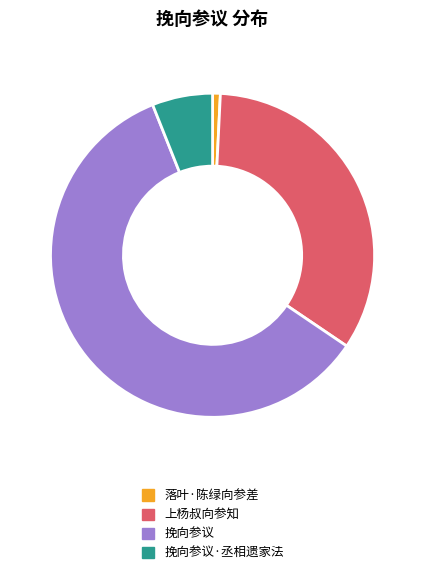

Is 挽向参议 the majority of the pie?

Yes